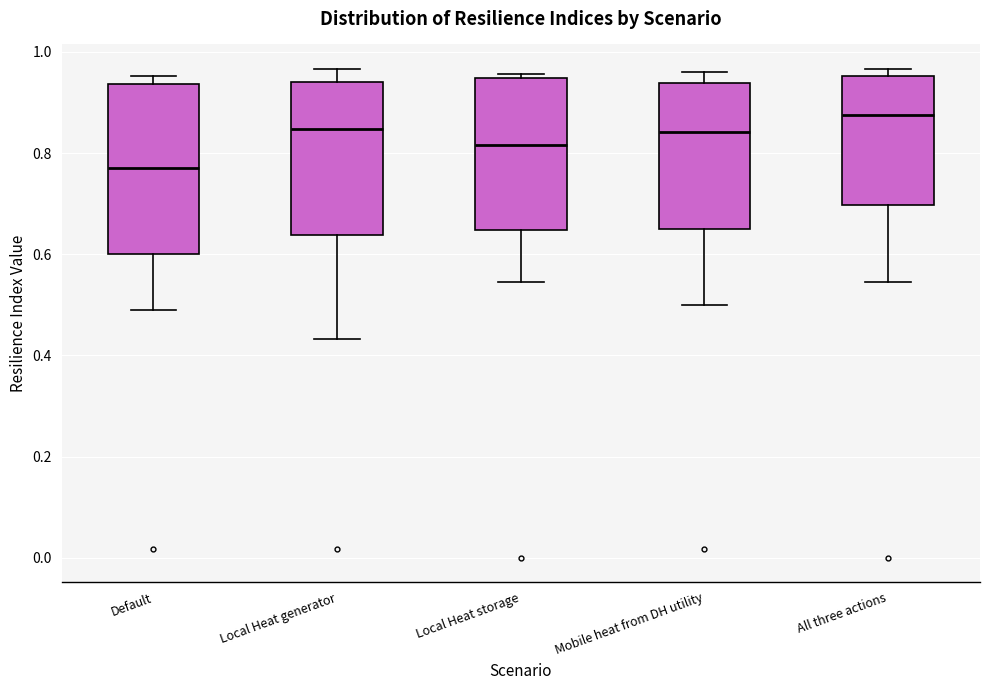

Which box has the highest median line?

All three actions